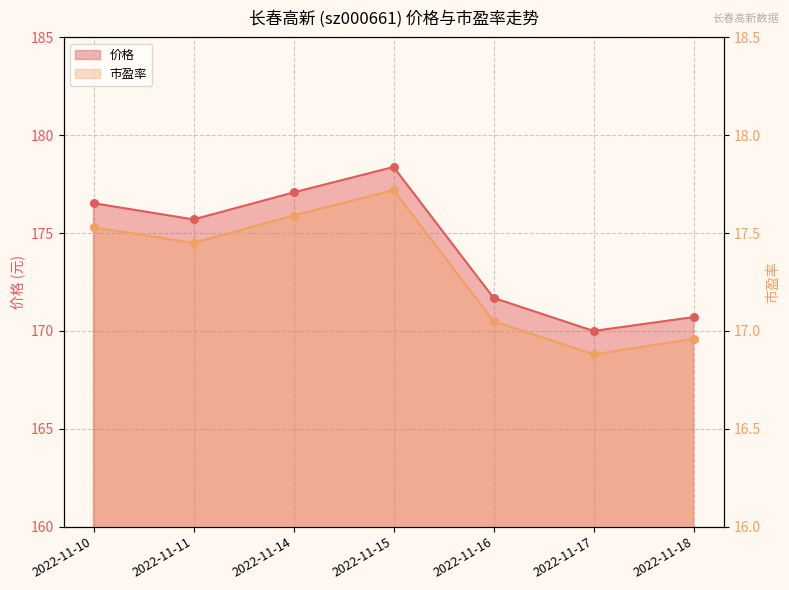

Which series contains the lowest Y value?

市盈率